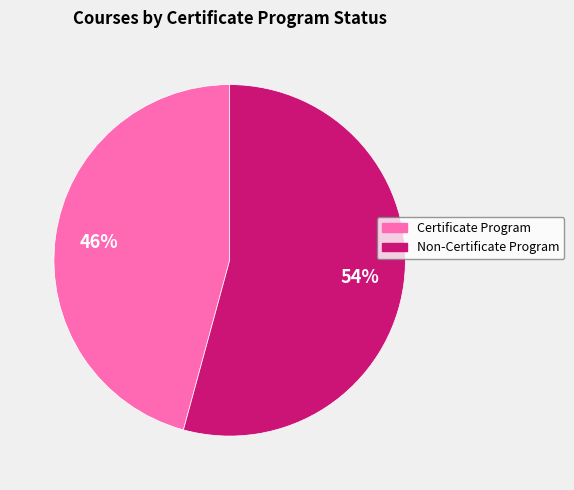

The Non-Certificate Program slice represents 1% of the pie. True or false?

False